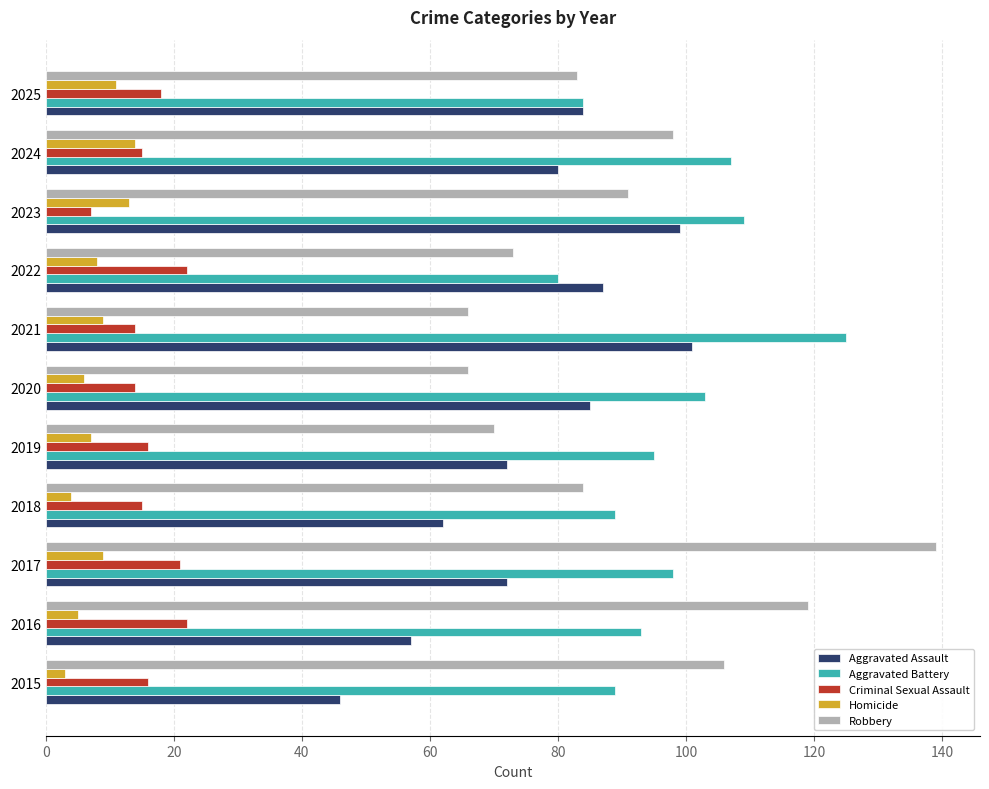

At how many categories does at least one series exceed 113?

3